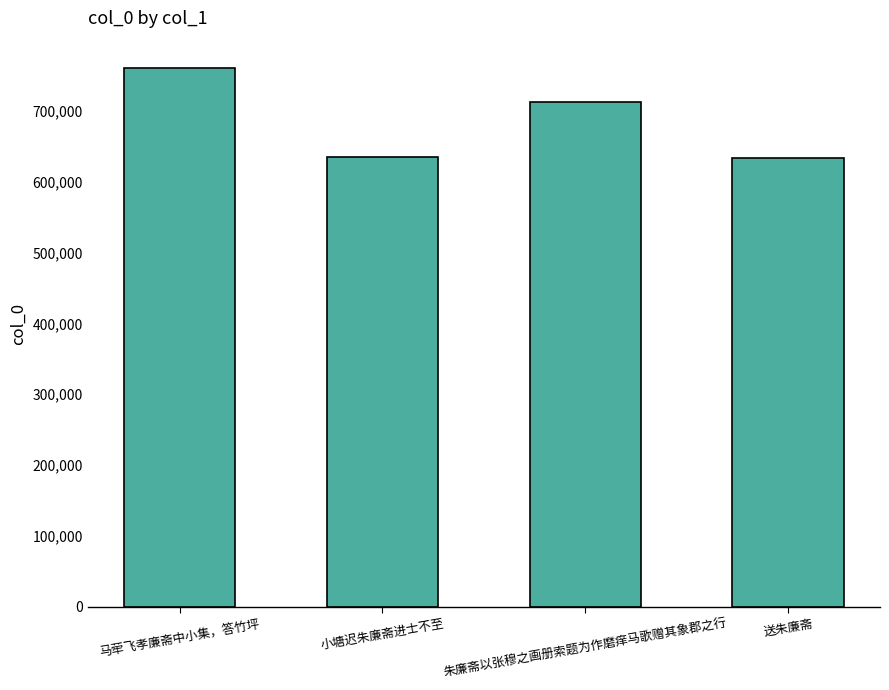

Approximately how many times larger is the value at 送朱廉斋 compared to 小塘迟朱廉斋进士不至?

1.0